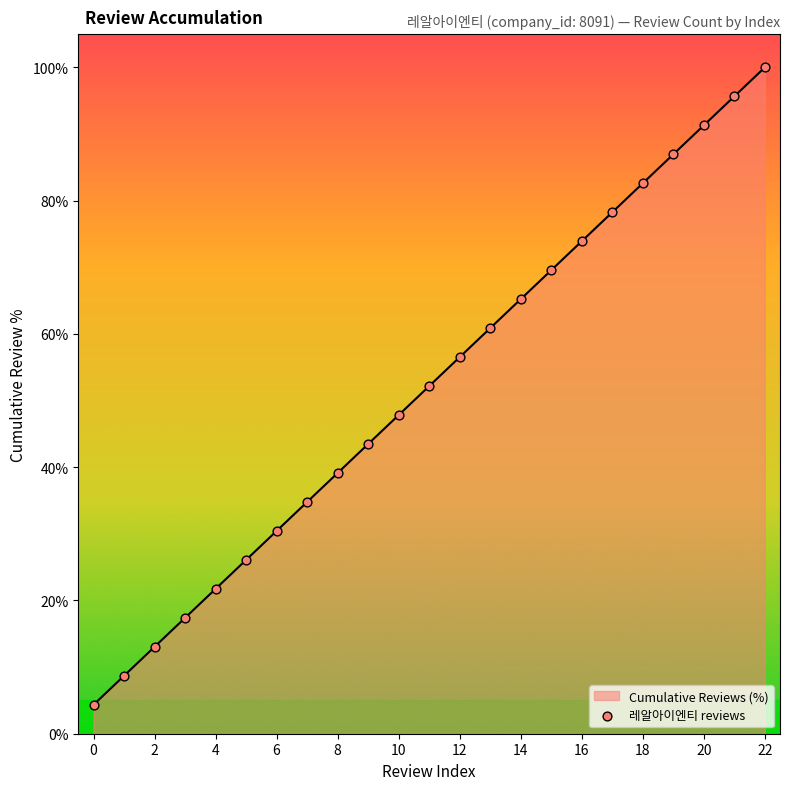

What is the maximum value shown in the chart?

100.0